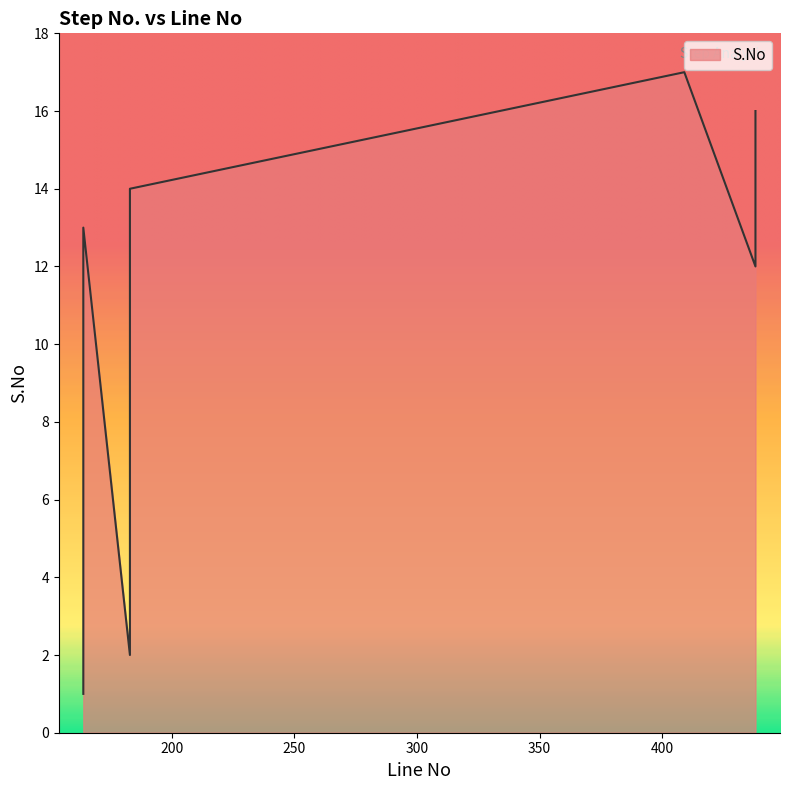

What is the greatest value displayed?

17